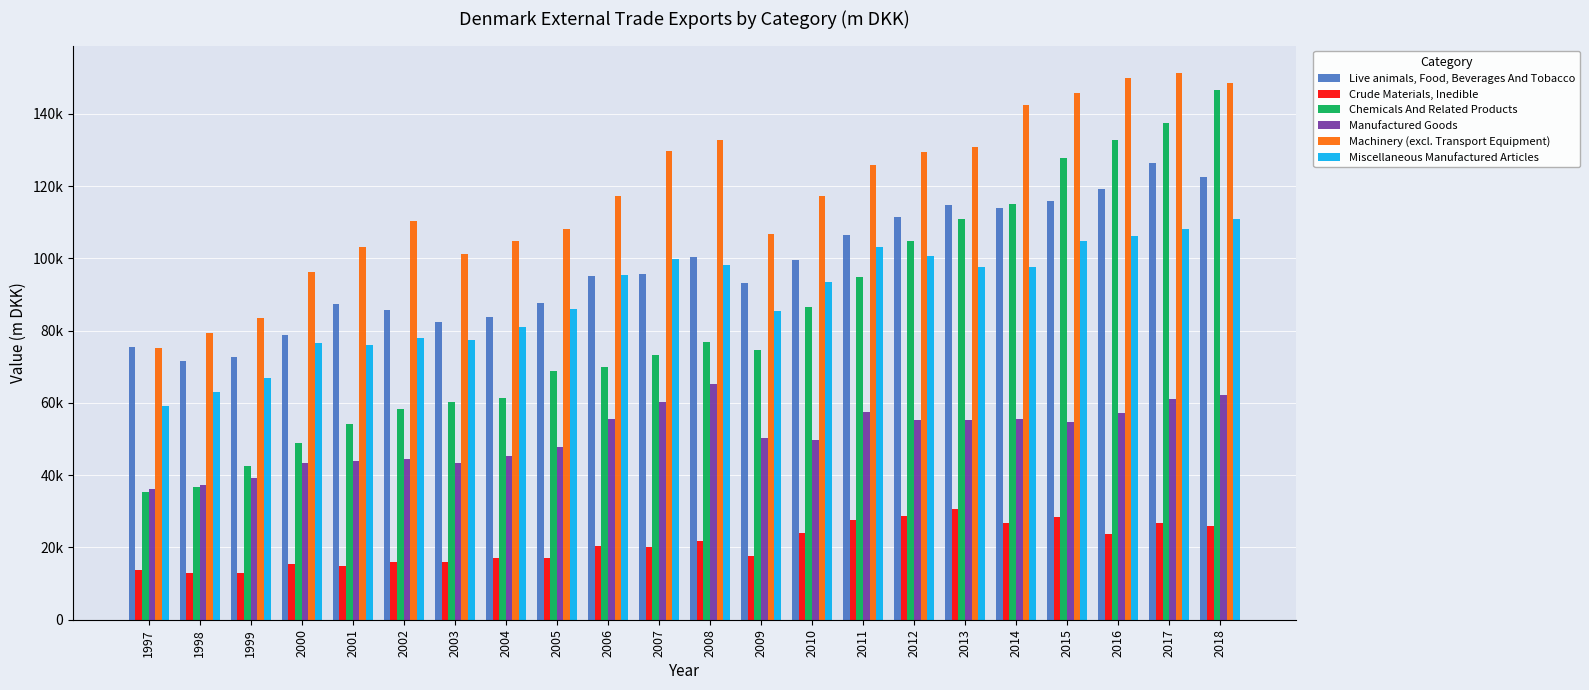

Does the chart contain stacked bars?

No